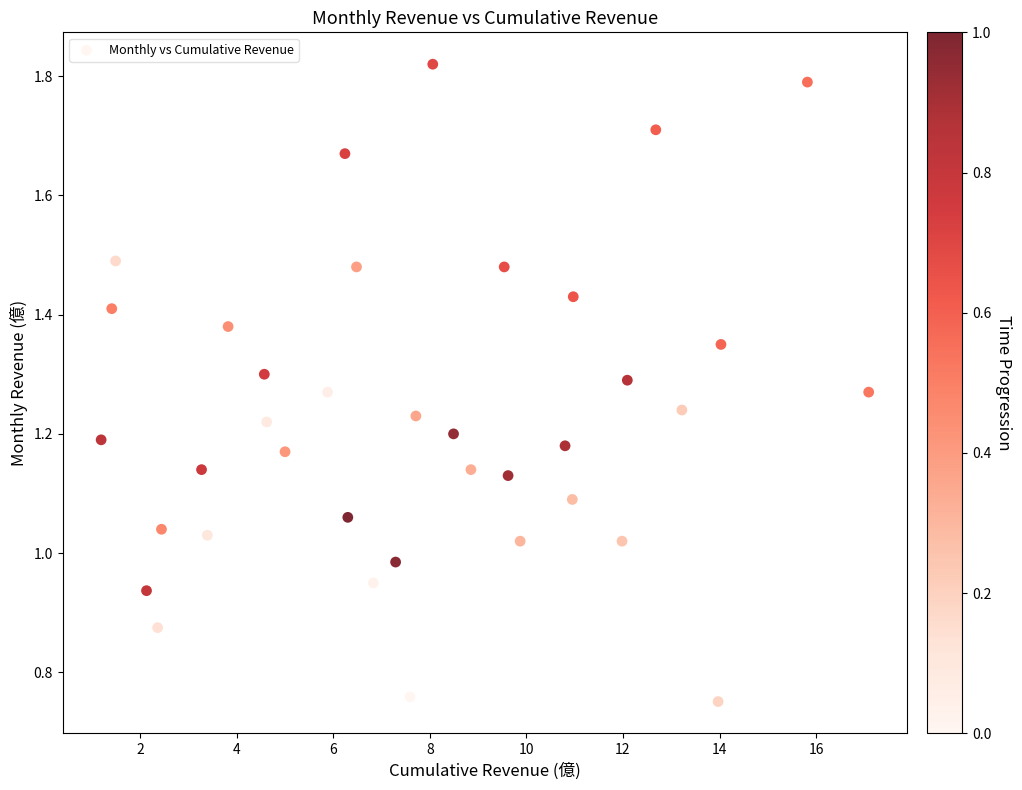

What is the range of X values (max minus min)?

15.9